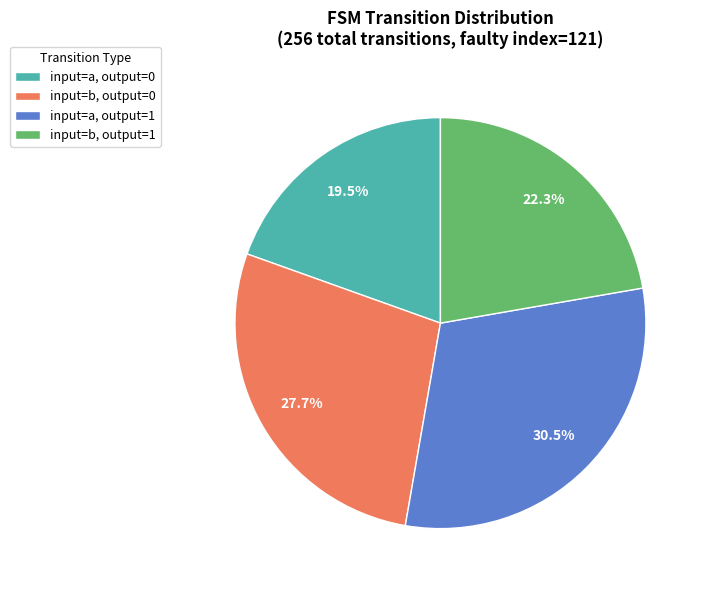

How many segments does this pie chart have?

4